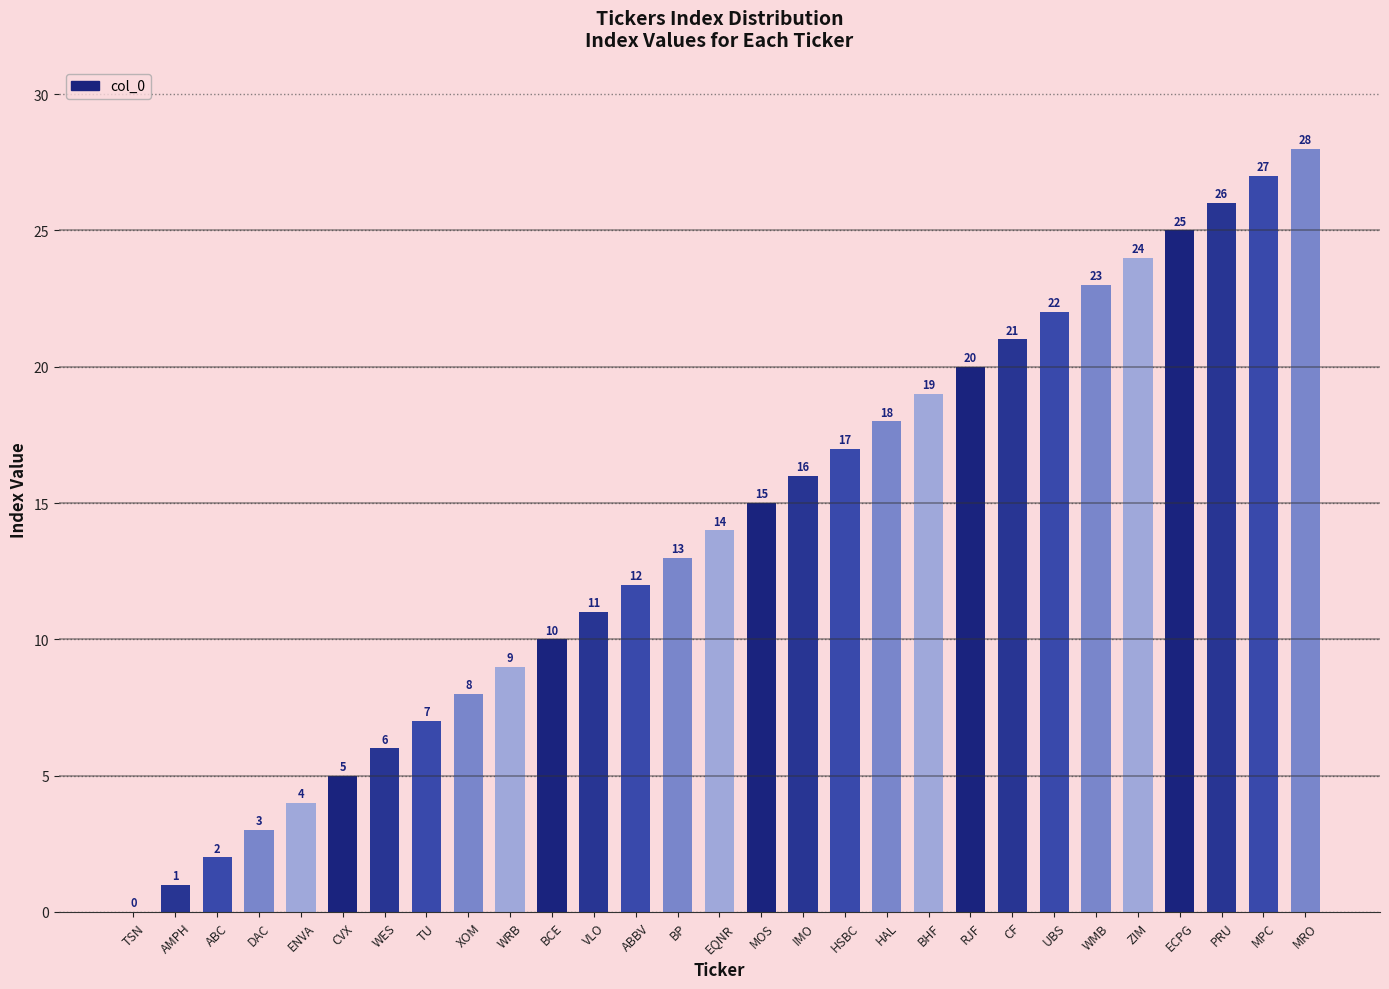

Which category has the highest value across all series?

MRO